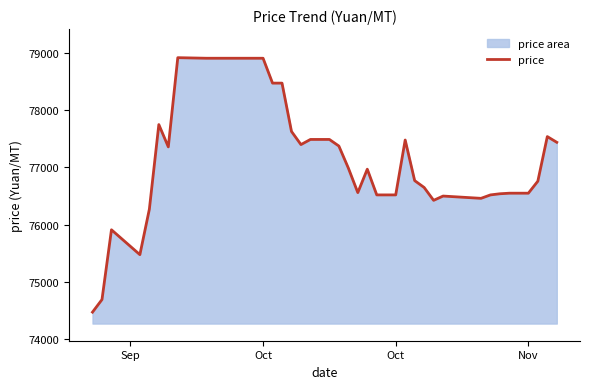

How many lines are shown in the chart?

1